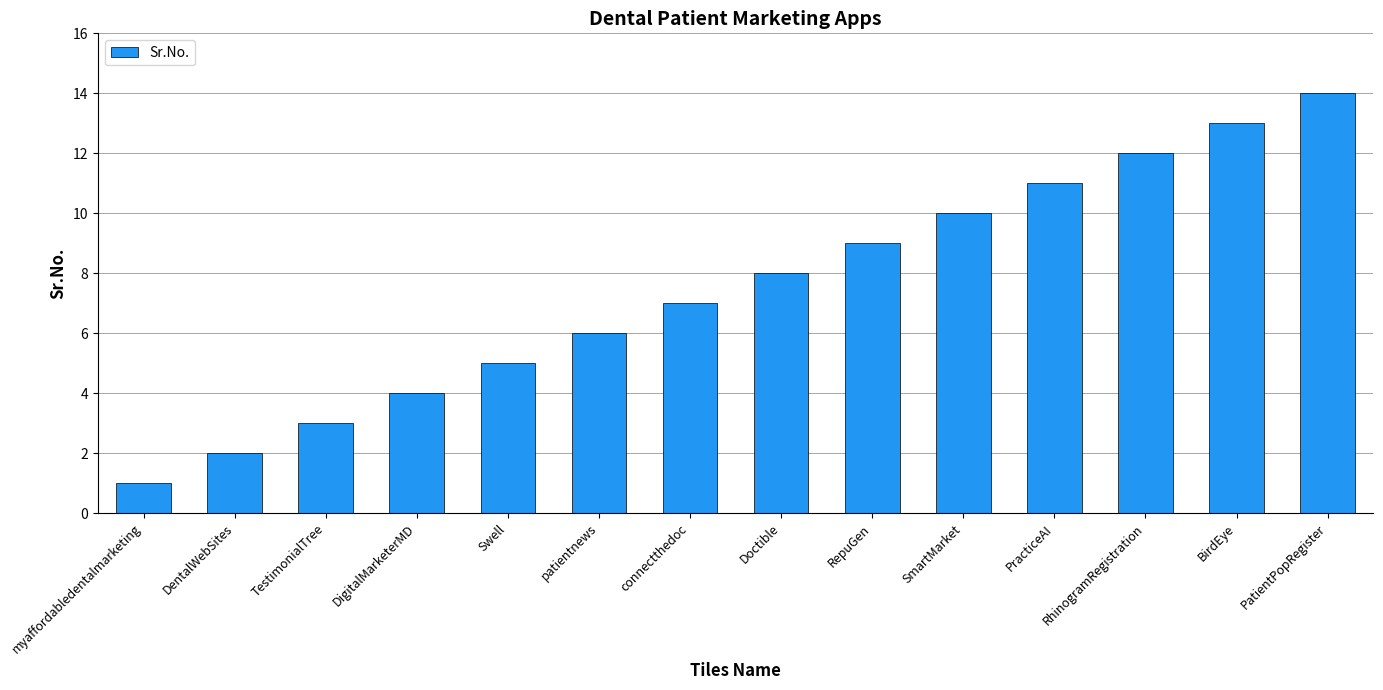

What is the label of the 8th bar from the left?

Doctible